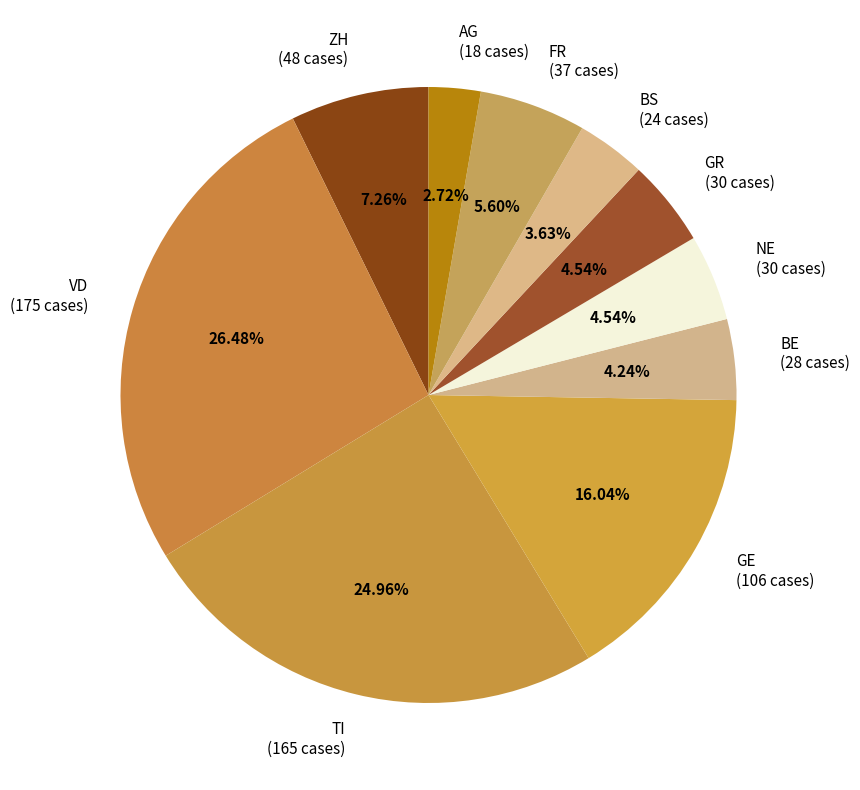

Does TI (165 cases) represent more than half of the total?

No